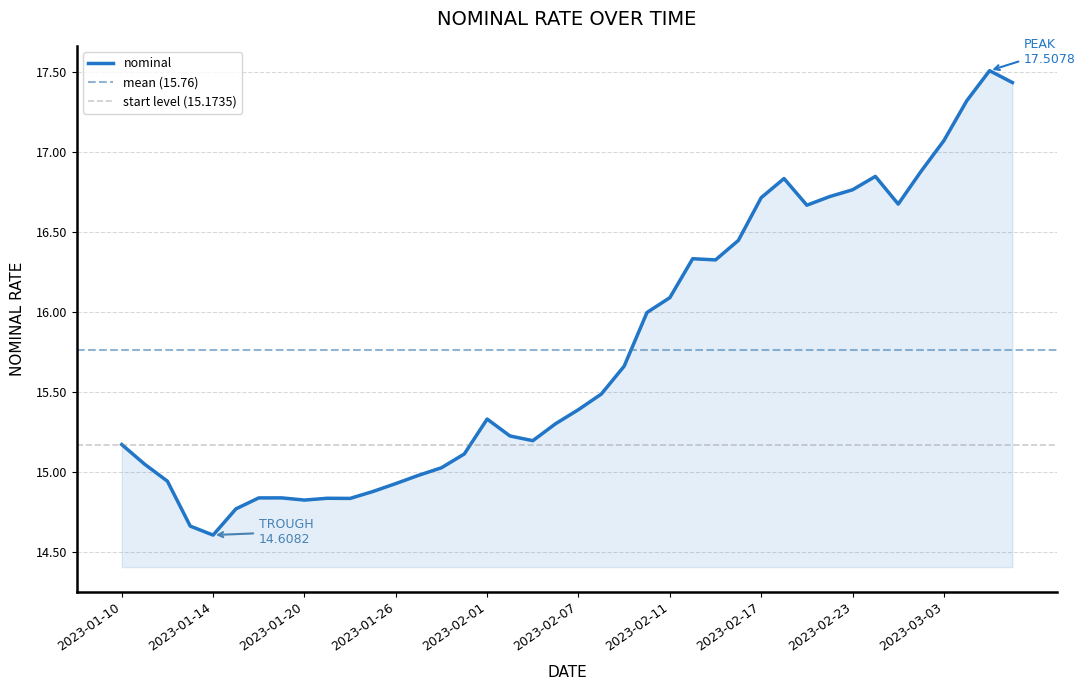

Where is the data nearest to the value 16?

2023-02-10